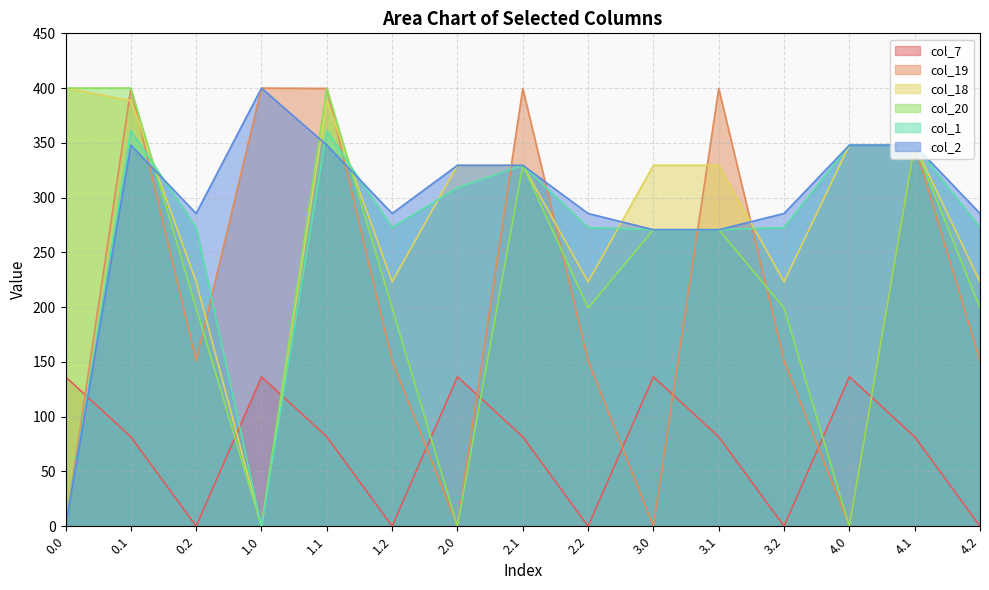

At which label does col_2 first exceed 285?

0.1